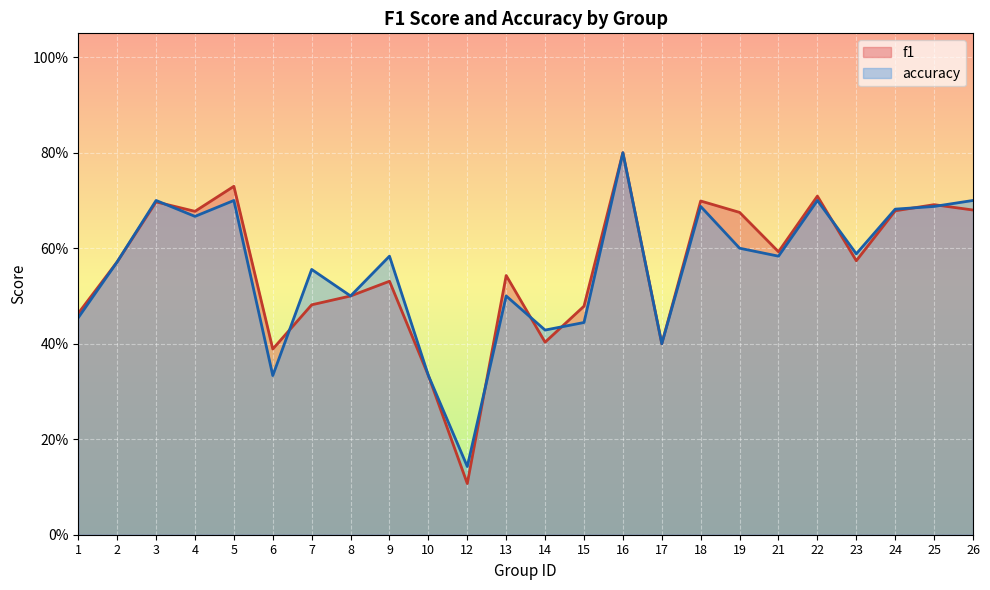

The value of f1 at 3 is 1.1. True or false?

False